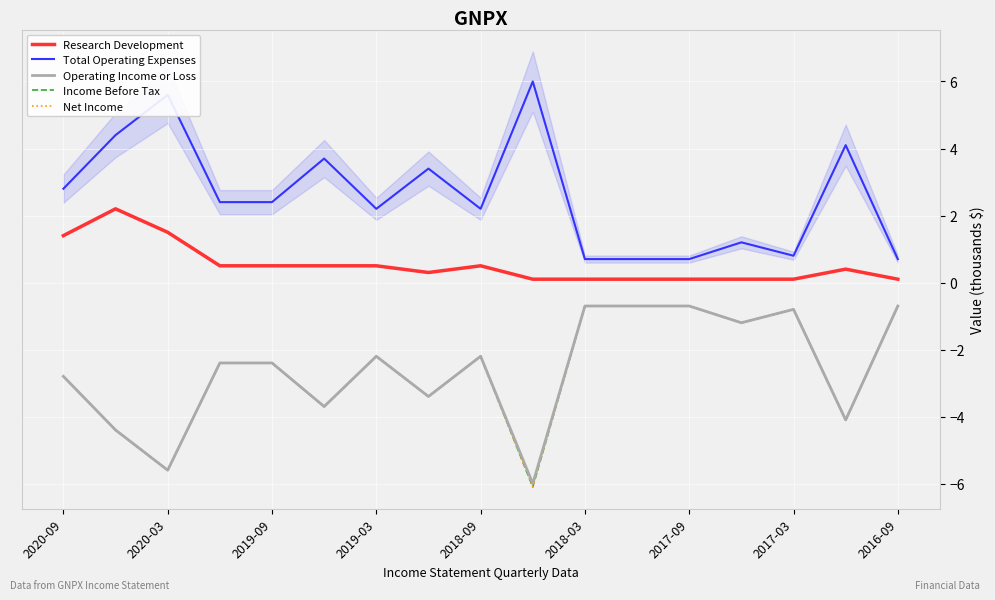

What is the sum of all Income Before Tax values?

-44.1